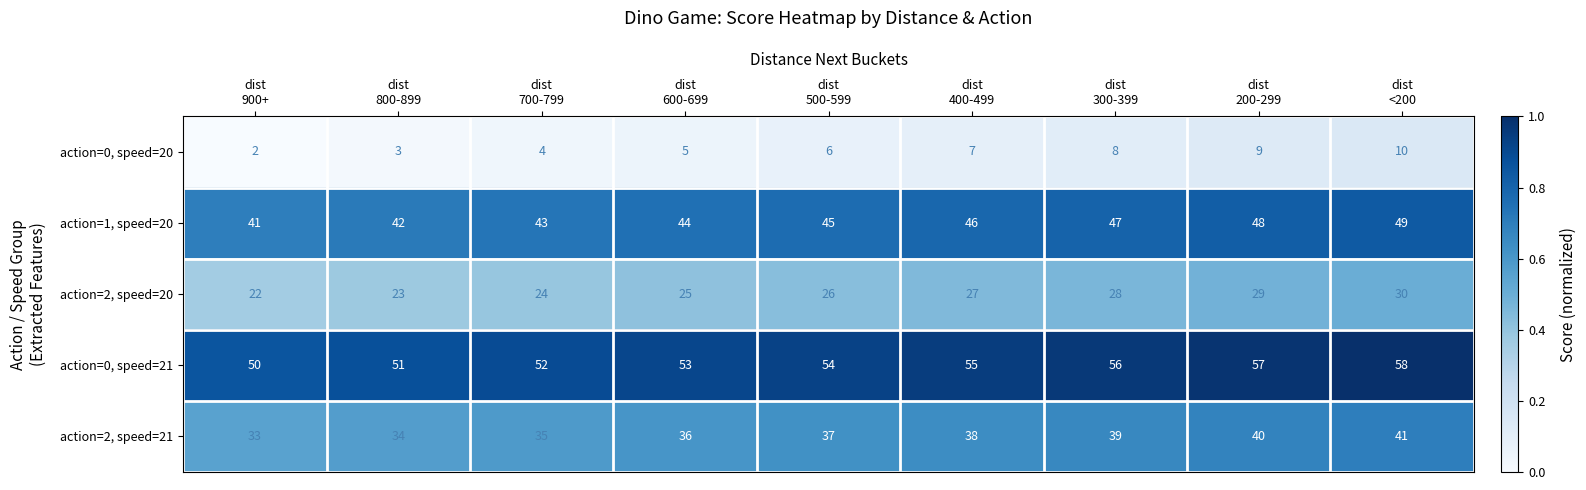

Rank the series by their average value, from highest to lowest.

action=0, speed=21, action=1, speed=20, action=2, speed=21, action=2, speed=20, action=0, speed=20